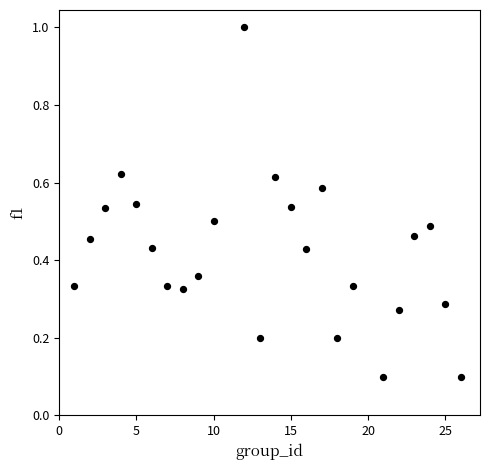

What is the range of Y values (max minus min)?

0.9